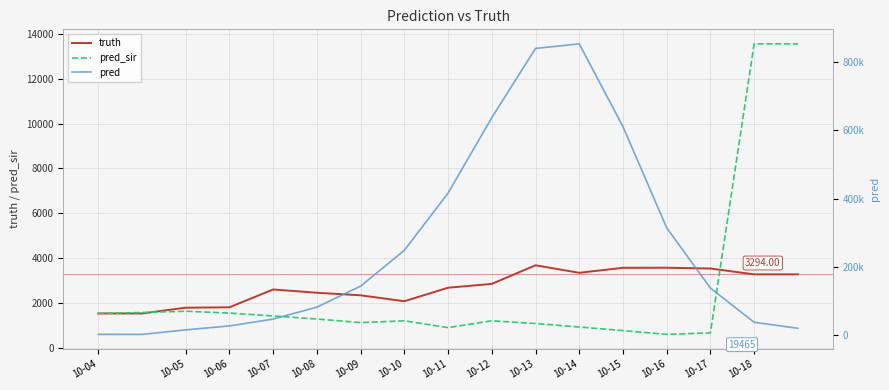

The pred_sir series shows 210.6 at 10-17. True or false?

False